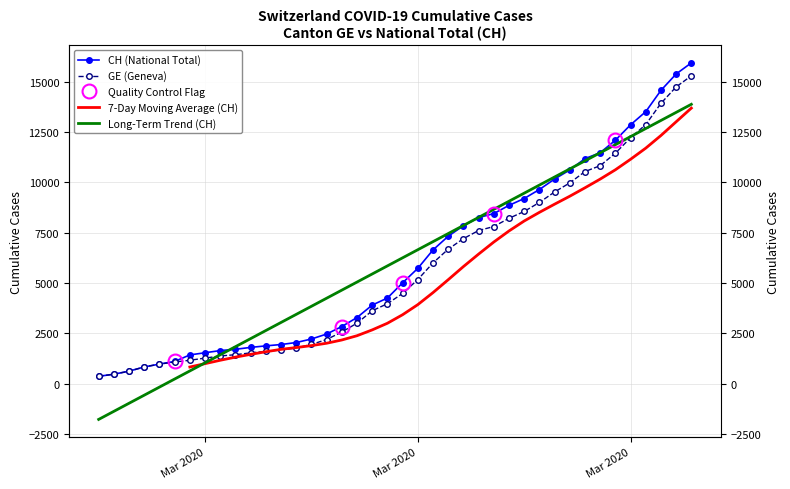

Rank the series by their average value, from lowest to highest.

GE, CH